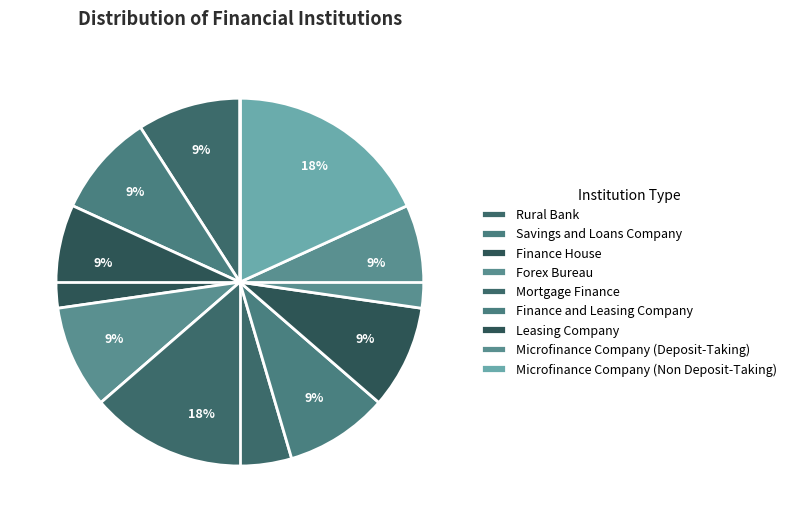

How many segments does this pie chart have?

9